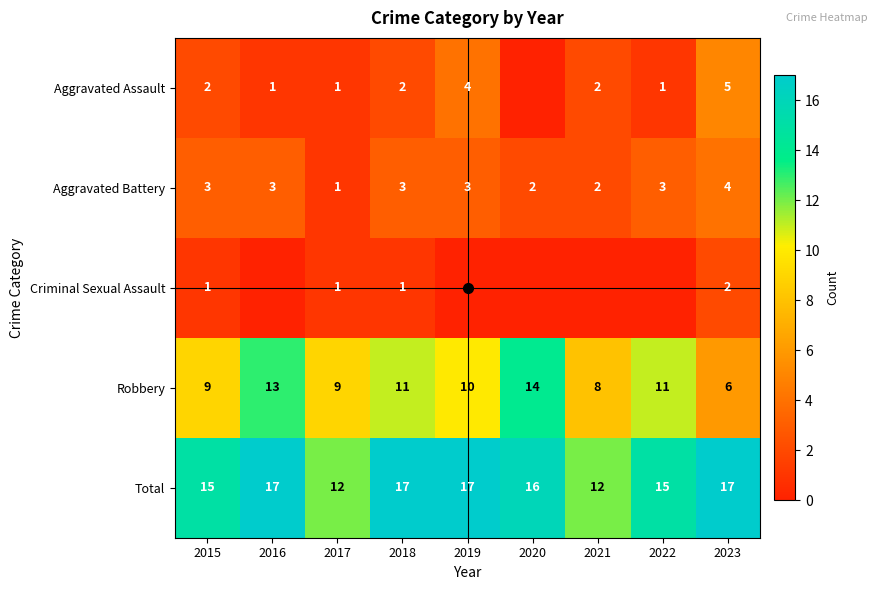

At which label does Total first exceed 16?

2016